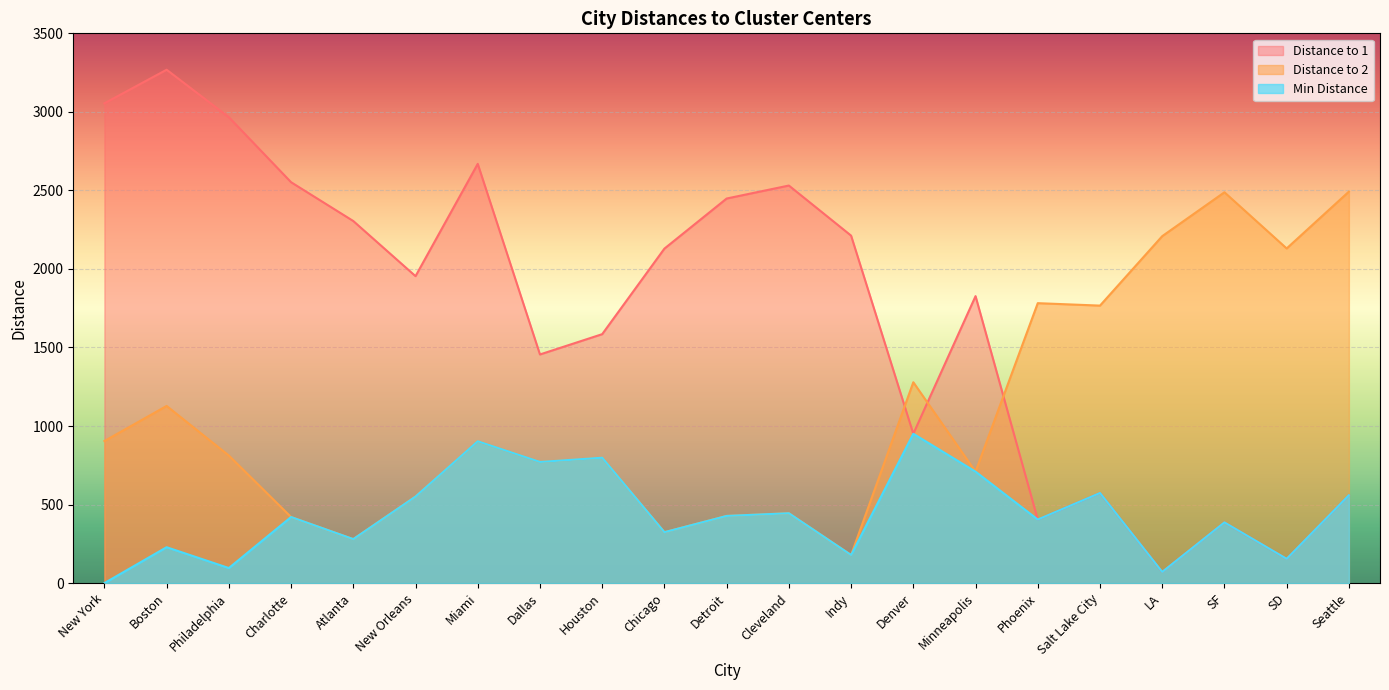

True or false: Distance to 1 has more than 1 points higher than both neighbors.

True